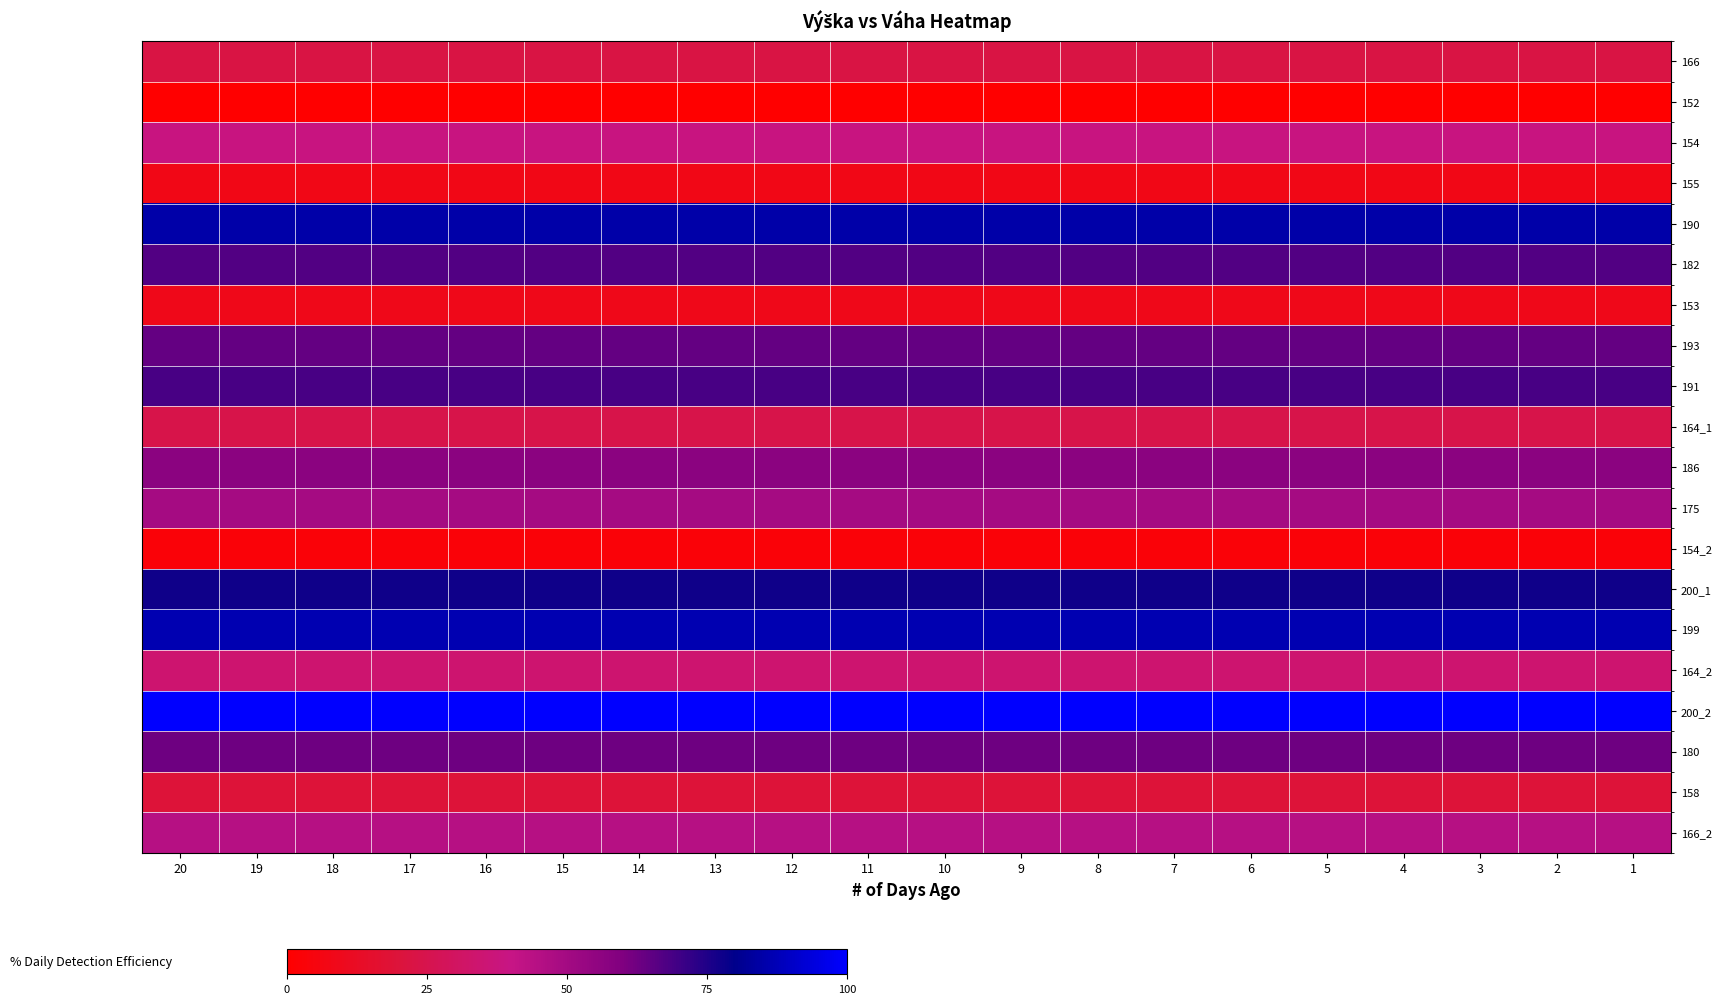

Reading right to left, what are all the values shown in this chart?

166: 1=22.4	2=22.4	3=22.4	4=22.4	5=22.4	6=22.4	7=22.4	8=22.4	9=22.4	10=22.4	11=22.4	12=22.4	13=22.4	14=22.4	15=22.4	16=22.4	17=22.4	18=22.4	19=22.4	20=22.4
152: 1=0.0	2=0.0	3=0.0	4=0.0	5=0.0	6=0.0	7=0.0	8=0.0	9=0.0	10=0.0	11=0.0	12=0.0	13=0.0	14=0.0	15=0.0	16=0.0	17=0.0	18=0.0	19=0.0	20=0.0
154: 1=38.8	2=38.8	3=38.8	4=38.8	5=38.8	6=38.8	7=38.8	8=38.8	9=38.8	10=38.8	11=38.8	12=38.8	13=38.8	14=38.8	15=38.8	16=38.8	17=38.8	18=38.8	19=38.8	20=38.8
155: 1=7.5	2=7.5	3=7.5	4=7.5	5=7.5	6=7.5	7=7.5	8=7.5	9=7.5	10=7.5	11=7.5	12=7.5	13=7.5	14=7.5	15=7.5	16=7.5	17=7.5	18=7.5	19=7.5	20=7.5
190: 1=85.1	2=85.1	3=85.1	4=85.1	5=85.1	6=85.1	7=85.1	8=85.1	9=85.1	10=85.1	11=85.1	12=85.1	13=85.1	14=85.1	15=85.1	16=85.1	17=85.1	18=85.1	19=85.1	20=85.1
182: 1=67.2	2=67.2	3=67.2	4=67.2	5=67.2	6=67.2	7=67.2	8=67.2	9=67.2	10=67.2	11=67.2	12=67.2	13=67.2	14=67.2	15=67.2	16=67.2	17=67.2	18=67.2	19=67.2	20=67.2
153: 1=9.0	2=9.0	3=9.0	4=9.0	5=9.0	6=9.0	7=9.0	8=9.0	9=9.0	10=9.0	11=9.0	12=9.0	13=9.0	14=9.0	15=9.0	16=9.0	17=9.0	18=9.0	19=9.0	20=9.0
193: 1=64.2	2=64.2	3=64.2	4=64.2	5=64.2	6=64.2	7=64.2	8=64.2	9=64.2	10=64.2	11=64.2	12=64.2	13=64.2	14=64.2	15=64.2	16=64.2	17=64.2	18=64.2	19=64.2	20=64.2
191: 1=68.7	2=68.7	3=68.7	4=68.7	5=68.7	6=68.7	7=68.7	8=68.7	9=68.7	10=68.7	11=68.7	12=68.7	13=68.7	14=68.7	15=68.7	16=68.7	17=68.7	18=68.7	19=68.7	20=68.7
164_1: 1=23.9	2=23.9	3=23.9	4=23.9	5=23.9	6=23.9	7=23.9	8=23.9	9=23.9	10=23.9	11=23.9	12=23.9	13=23.9	14=23.9	15=23.9	16=23.9	17=23.9	18=23.9	19=23.9	20=23.9
186: 1=56.7	2=56.7	3=56.7	4=56.7	5=56.7	6=56.7	7=56.7	8=56.7	9=56.7	10=56.7	11=56.7	12=56.7	13=56.7	14=56.7	15=56.7	16=56.7	17=56.7	18=56.7	19=56.7	20=56.7
175: 1=49.3	2=49.3	3=49.3	4=49.3	5=49.3	6=49.3	7=49.3	8=49.3	9=49.3	10=49.3	11=49.3	12=49.3	13=49.3	14=49.3	15=49.3	16=49.3	17=49.3	18=49.3	19=49.3	20=49.3
154_2: 1=3.0	2=3.0	3=3.0	4=3.0	5=3.0	6=3.0	7=3.0	8=3.0	9=3.0	10=3.0	11=3.0	12=3.0	13=3.0	14=3.0	15=3.0	16=3.0	17=3.0	18=3.0	19=3.0	20=3.0
200_1: 1=77.6	2=77.6	3=77.6	4=77.6	5=77.6	6=77.6	7=77.6	8=77.6	9=77.6	10=77.6	11=77.6	12=77.6	13=77.6	14=77.6	15=77.6	16=77.6	17=77.6	18=77.6	19=77.6	20=77.6
199: 1=86.6	2=86.6	3=86.6	4=86.6	5=86.6	6=86.6	7=86.6	8=86.6	9=86.6	10=86.6	11=86.6	12=86.6	13=86.6	14=86.6	15=86.6	16=86.6	17=86.6	18=86.6	19=86.6	20=86.6
164_2: 1=34.3	2=34.3	3=34.3	4=34.3	5=34.3	6=34.3	7=34.3	8=34.3	9=34.3	10=34.3	11=34.3	12=34.3	13=34.3	14=34.3	15=34.3	16=34.3	17=34.3	18=34.3	19=34.3	20=34.3
200_2: 1=100.0	2=100.0	3=100.0	4=100.0	5=100.0	6=100.0	7=100.0	8=100.0	9=100.0	10=100.0	11=100.0	12=100.0	13=100.0	14=100.0	15=100.0	16=100.0	17=100.0	18=100.0	19=100.0	20=100.0
180: 1=62.7	2=62.7	3=62.7	4=62.7	5=62.7	6=62.7	7=62.7	8=62.7	9=62.7	10=62.7	11=62.7	12=62.7	13=62.7	14=62.7	15=62.7	16=62.7	17=62.7	18=62.7	19=62.7	20=62.7
158: 1=19.4	2=19.4	3=19.4	4=19.4	5=19.4	6=19.4	7=19.4	8=19.4	9=19.4	10=19.4	11=19.4	12=19.4	13=19.4	14=19.4	15=19.4	16=19.4	17=19.4	18=19.4	19=19.4	20=19.4
166_2: 1=44.8	2=44.8	3=44.8	4=44.8	5=44.8	6=44.8	7=44.8	8=44.8	9=44.8	10=44.8	11=44.8	12=44.8	13=44.8	14=44.8	15=44.8	16=44.8	17=44.8	18=44.8	19=44.8	20=44.8